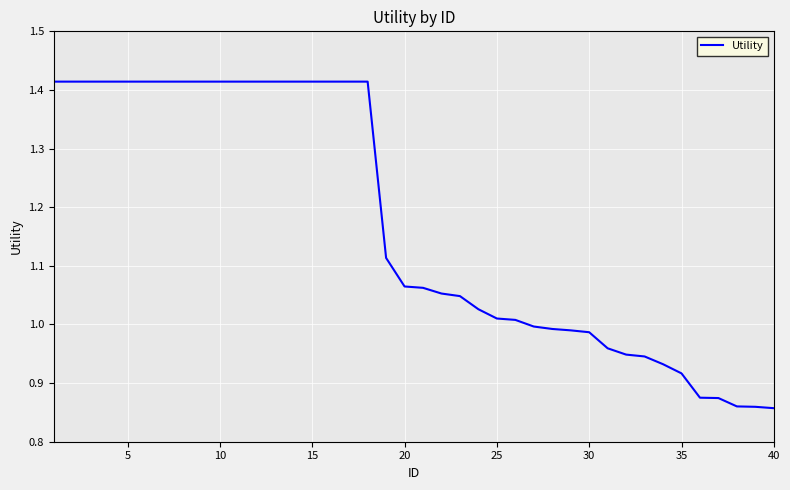

What is the difference between the maximum and minimum values?

0.6